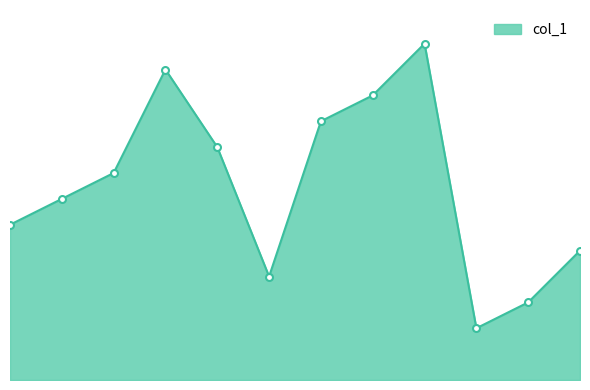

Does the chart display data point markers on the line(s)?

No